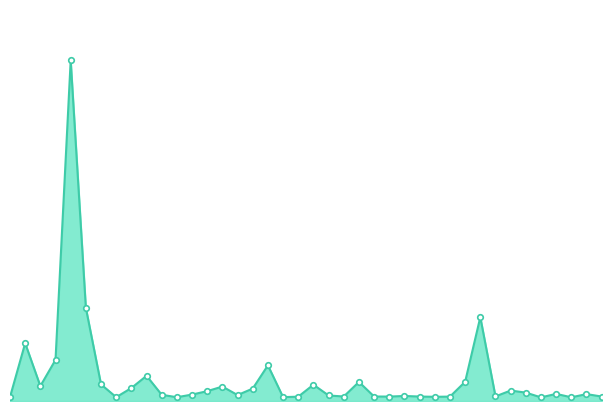

What is the greatest value displayed?

9478